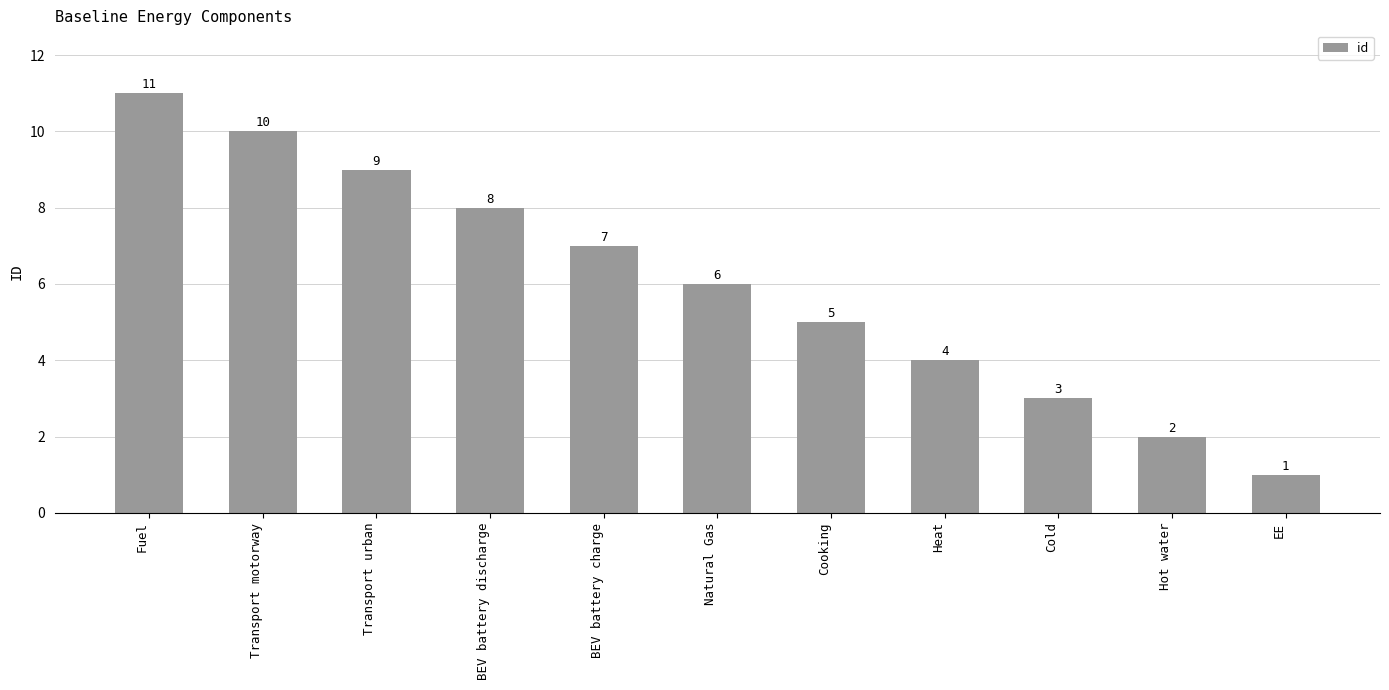

What position from the left is Cold?

9